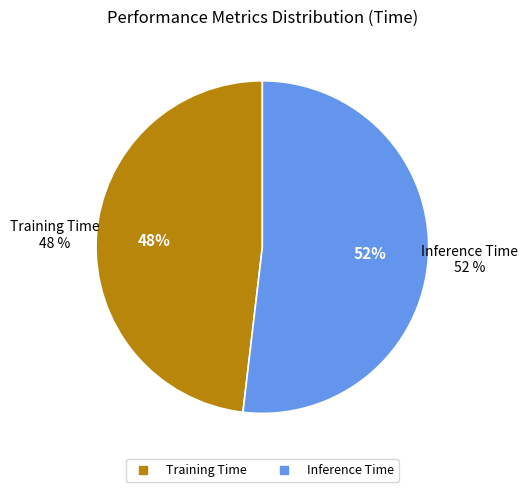

Combined, do Training Time and Inference Time account for over 50%?

Yes